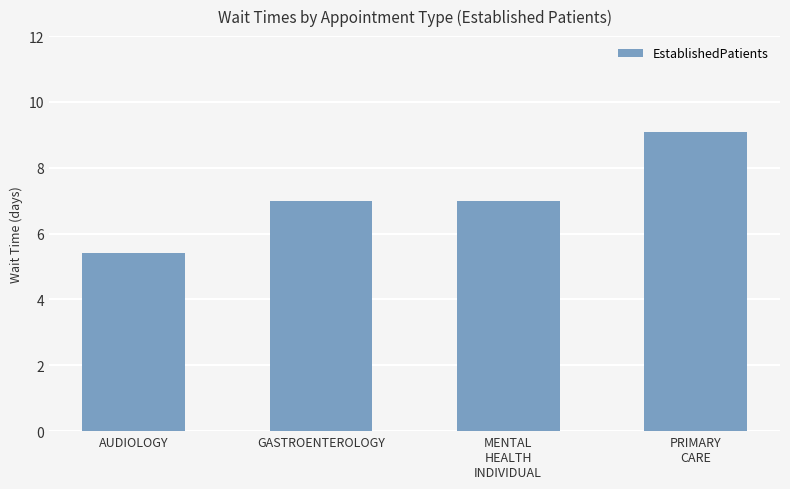

What is the difference between the maximum and second lowest values?

2.1